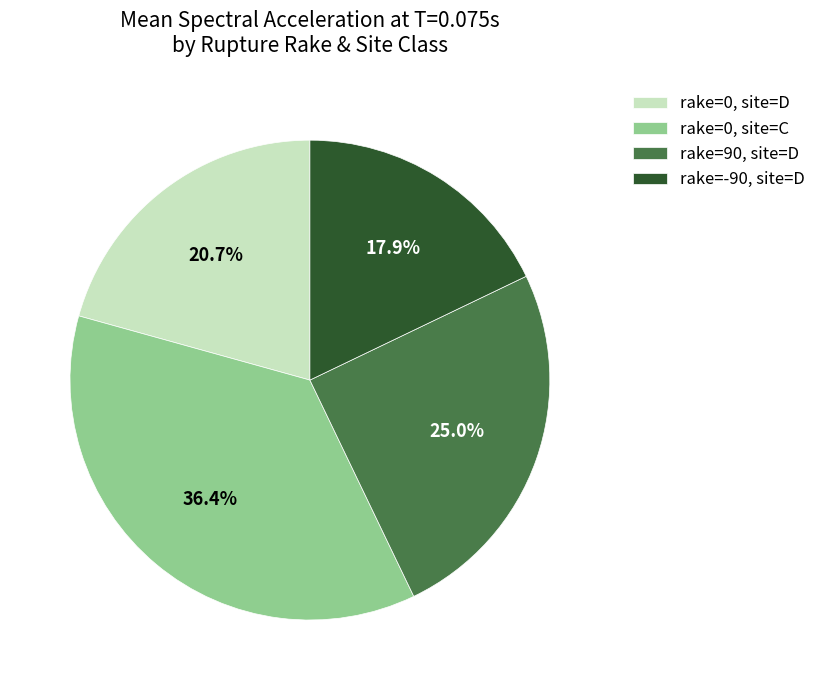

Count the number of slices in the pie.

4